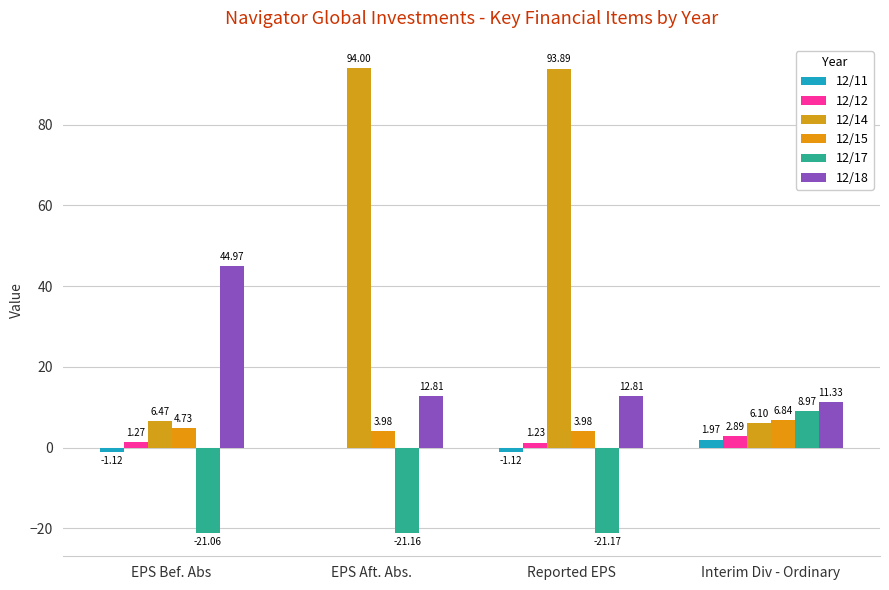

How many data points does each series have?

4